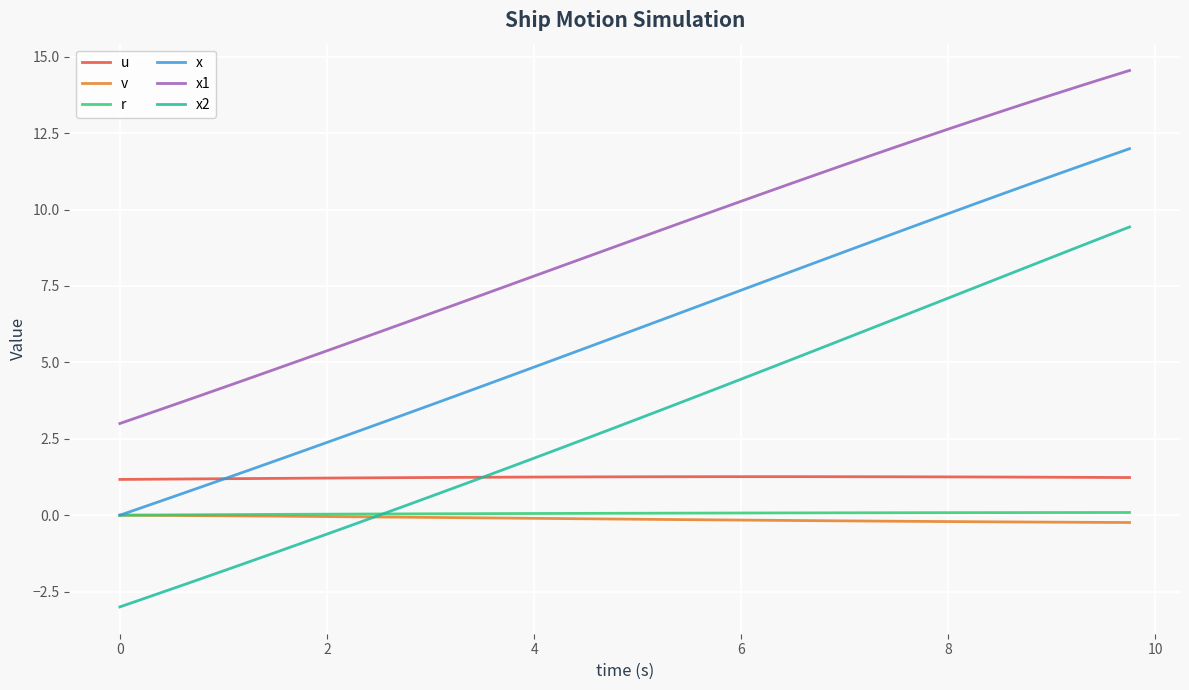

How many lines are shown in the chart?

6